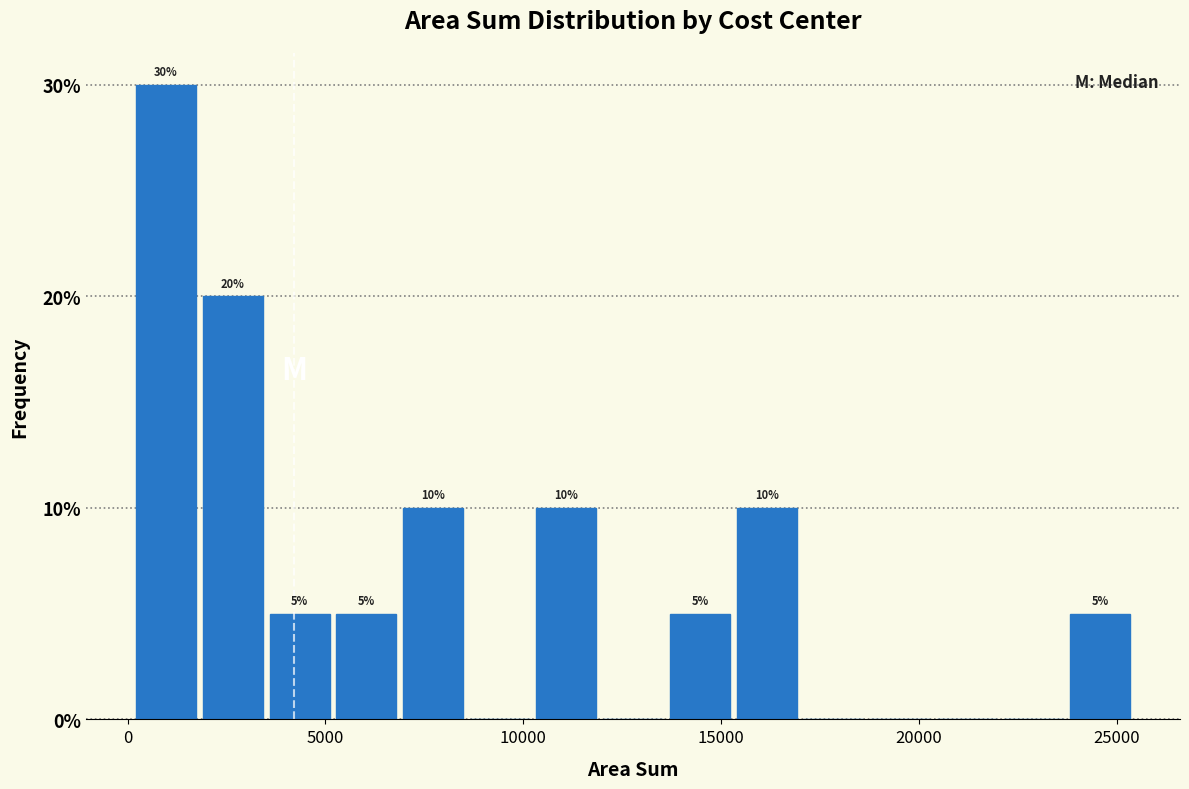

Read against the x-axis, roughly where is the centre of the tallest bar?

1000